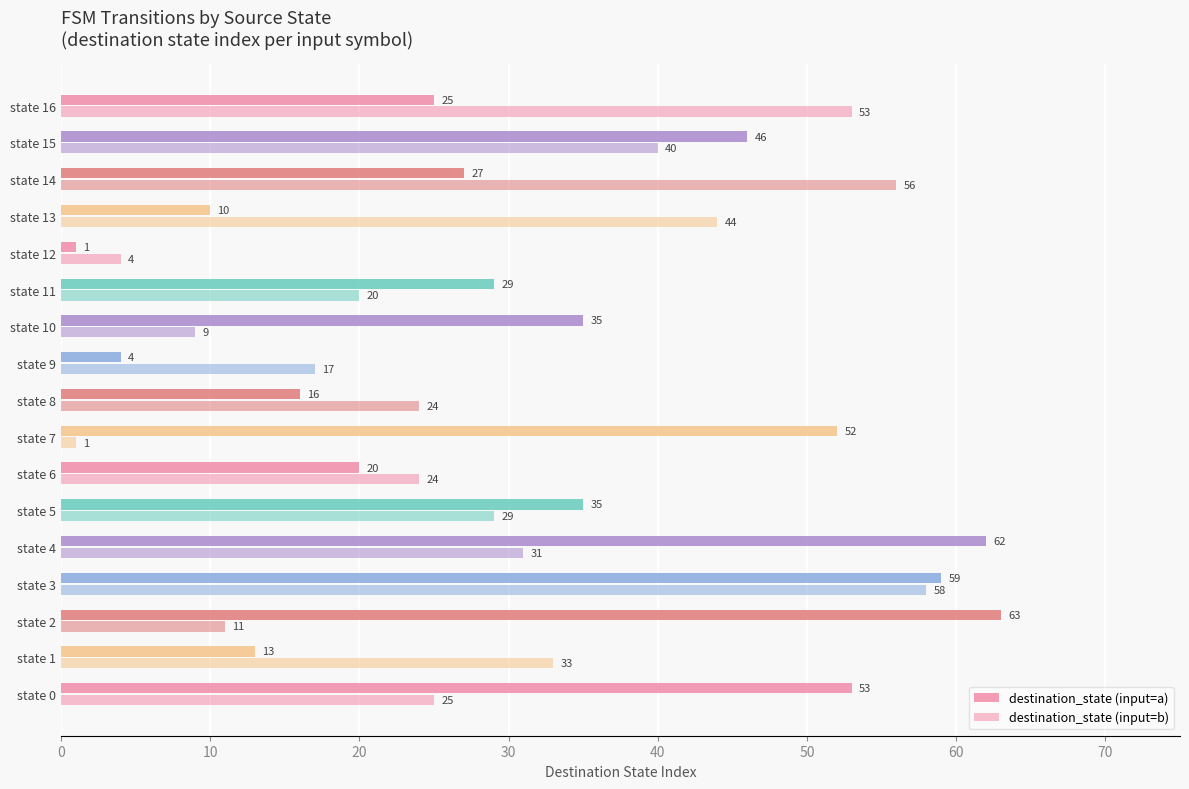

How many data points in destination_state (input=a) are less than 29?

8